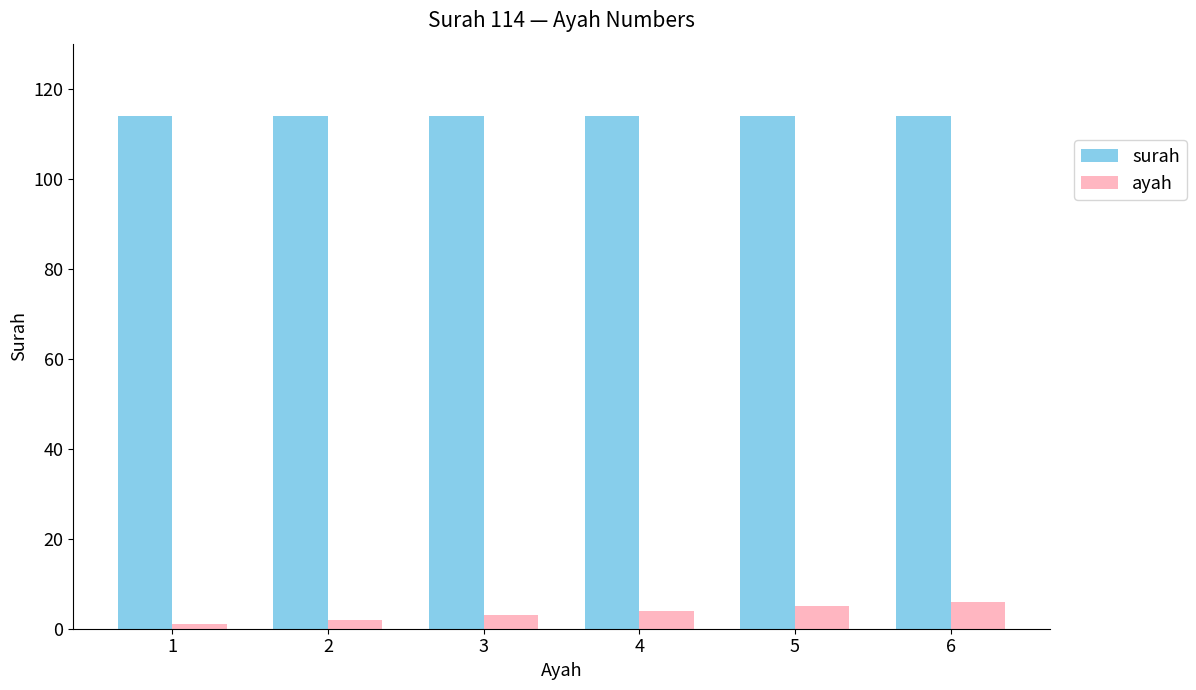

Is it true that ayah equals 2 at 2?

True